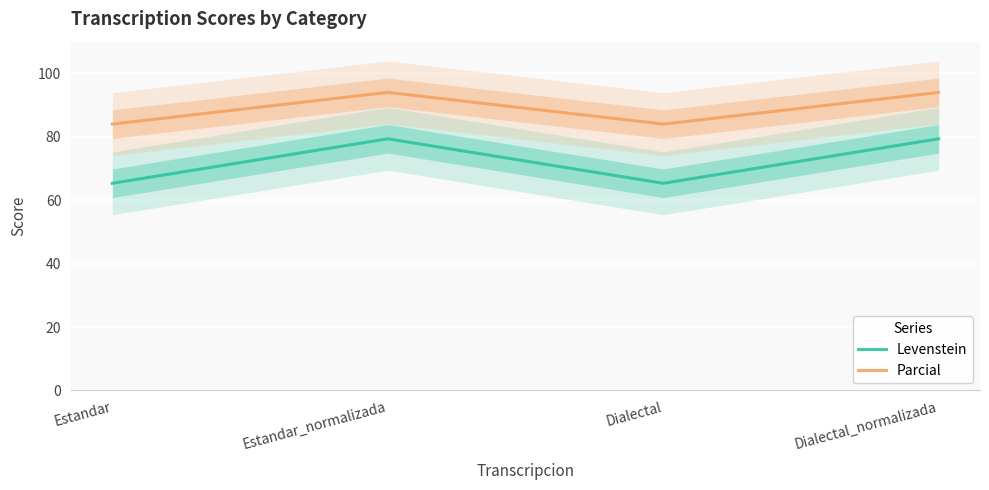

Is the value of Parcial at Estandar greater than the value of Levenstein at Estandar_normalizada?

Yes